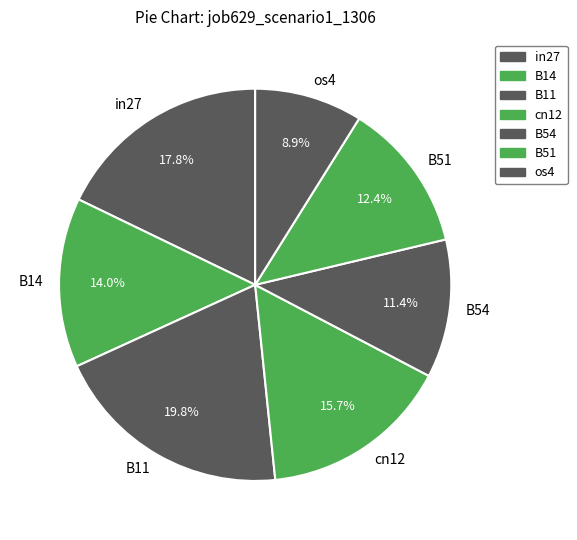

Which has a higher value, B11 or os4?

B11